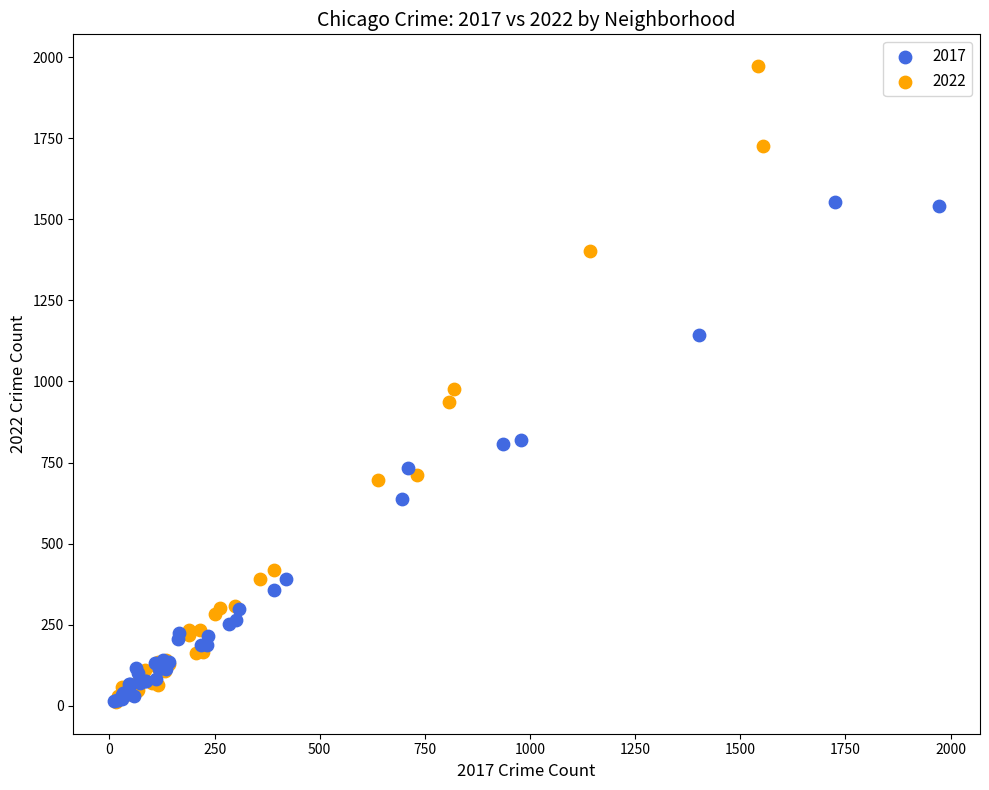

Which series contains the highest Y value?

2022